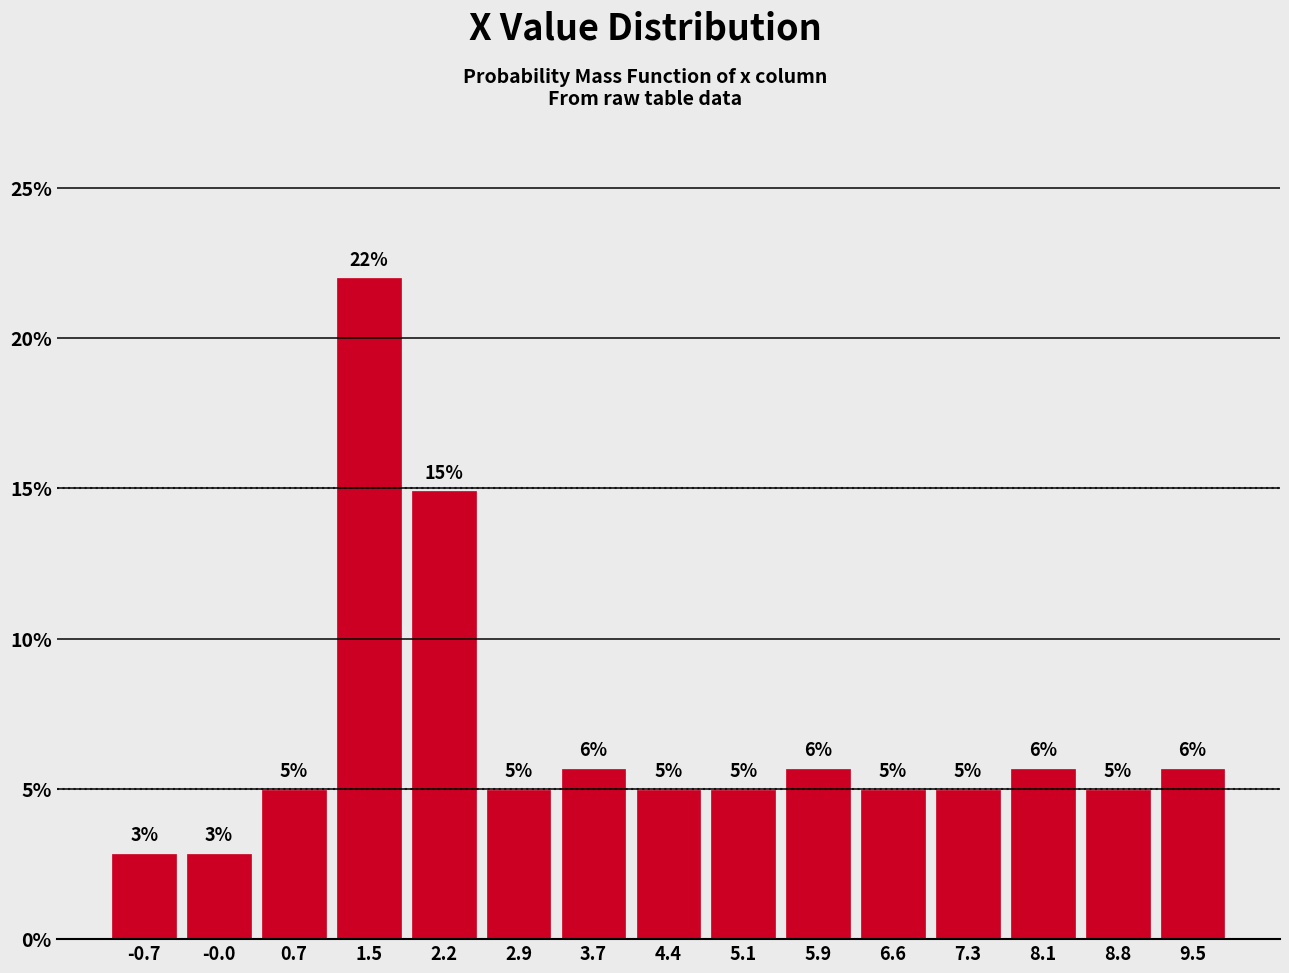

Which range on the x-axis has the tallest bar?

1.1 to 1.8